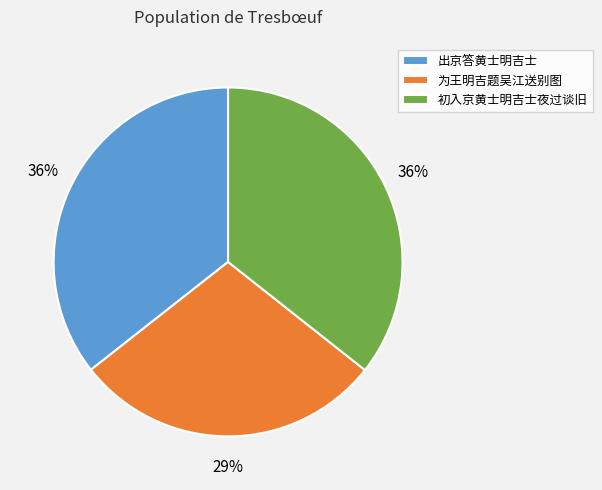

Combined, do 初入京黄士明吉士夜过谈旧 and 出京答黄士明吉士 account for over 50%?

Yes